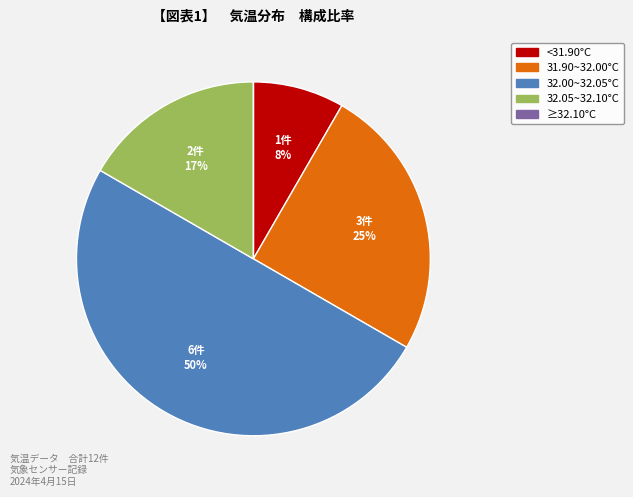

To the nearest percent, what is the average slice percentage?

20%